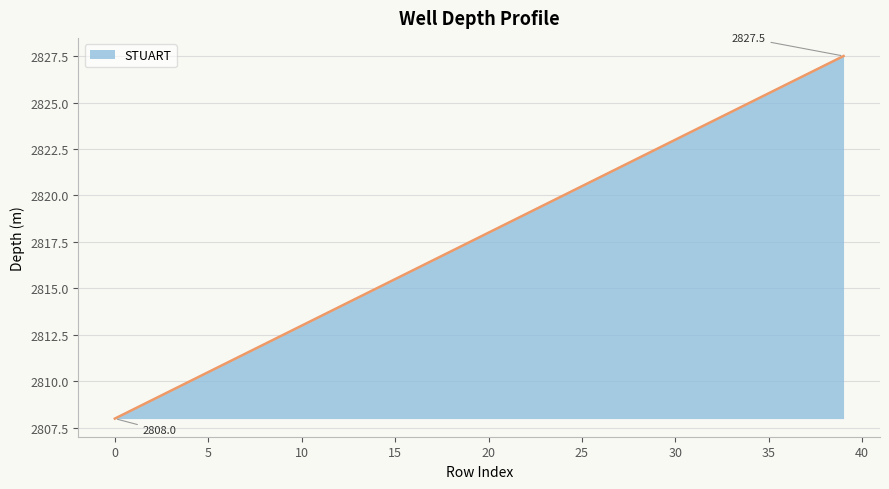

What is the minimum value shown in the chart?

2808.0